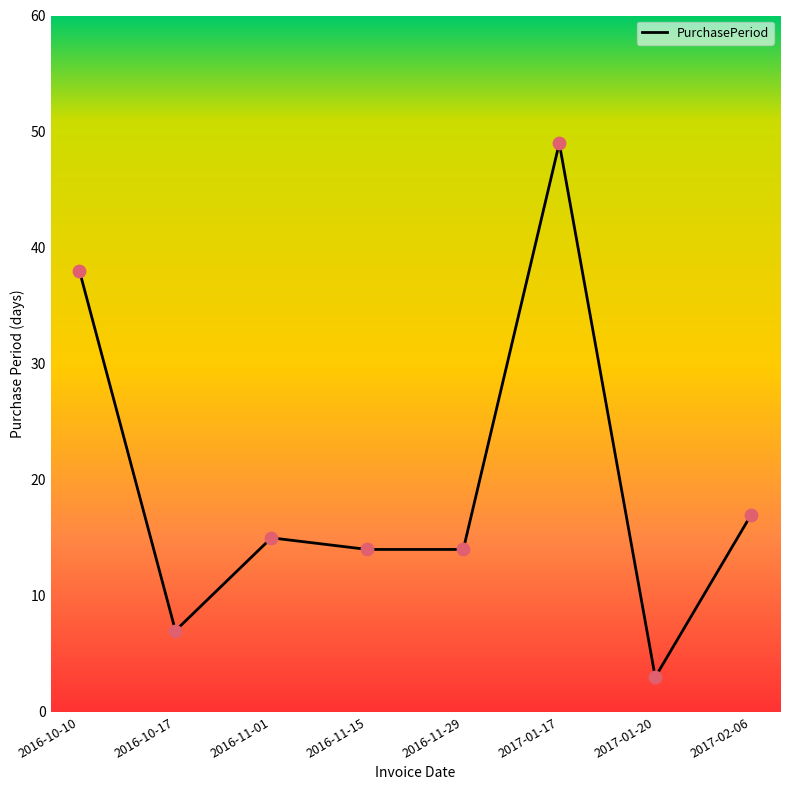

Between 2016-10-17 and 2016-11-29, which is larger?

2016-11-29